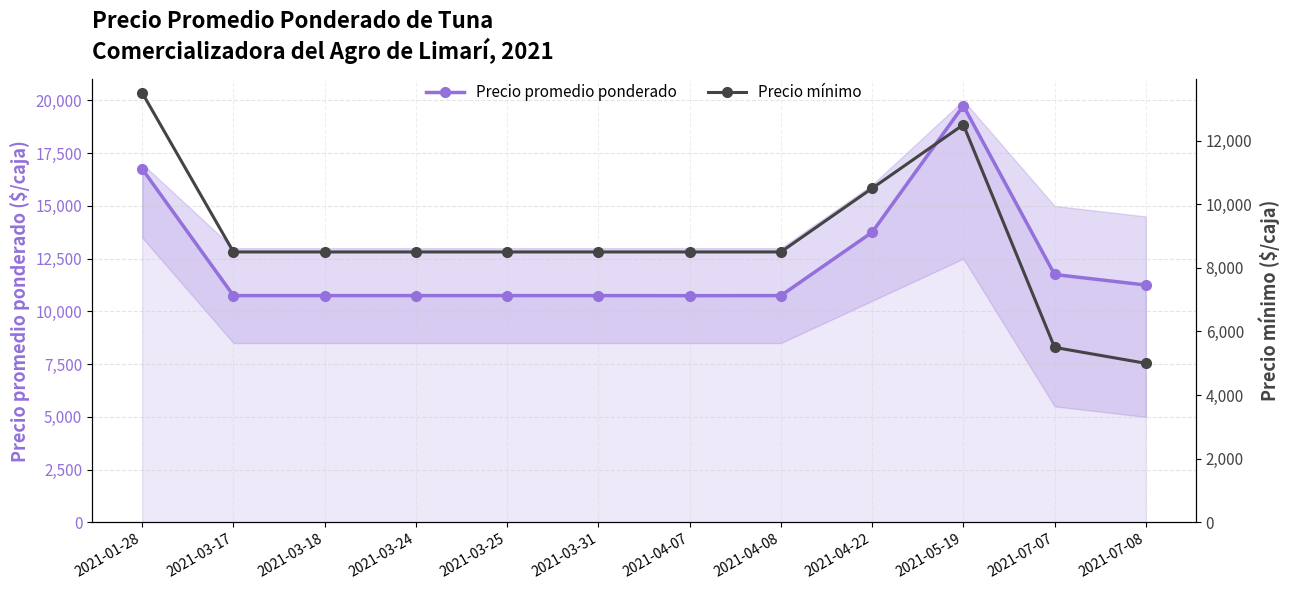

At which label does Precio promedio ponderado reach its peak?

2021-05-19